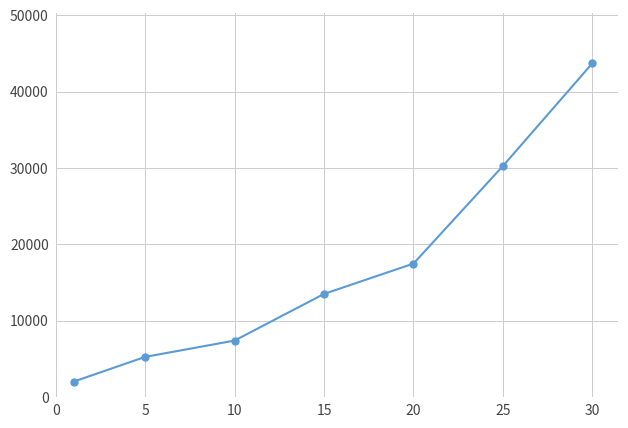

What is the maximum value shown in the chart?

43730.0